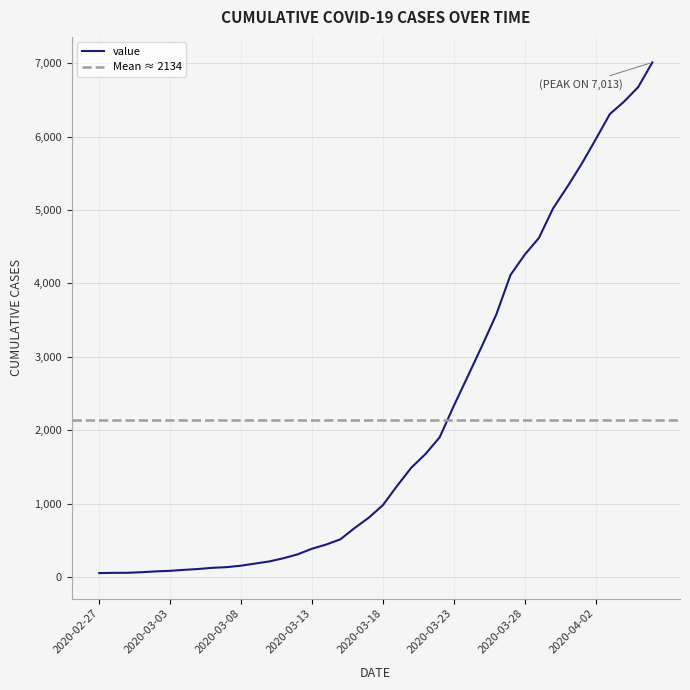

Reading right to left, what are all the values shown in this chart?

7013	6676	6478	6308	5962	5625	5316	5023	4620	4392	4116	3578	3153	2740	2331	1902	1674	1488	1240	978	806	665	512	441	384	308	255	211	182	153	133	124	108	96	83	75	64	56	55	52